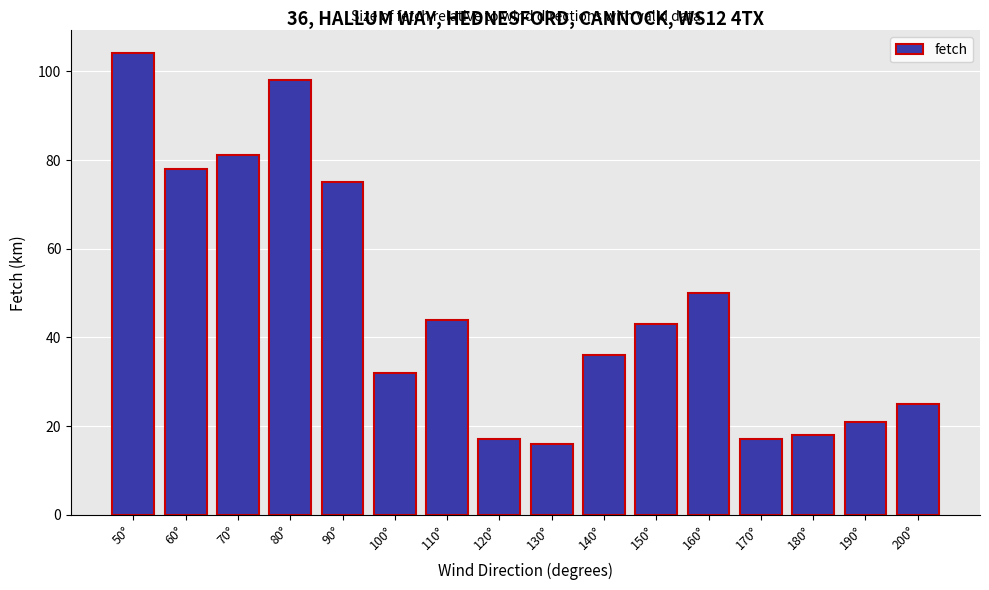

Reading right to left, what are all the values shown in this chart?

25	21	18	17	50	43	36	16	17	44	32	75	98	81	78	104